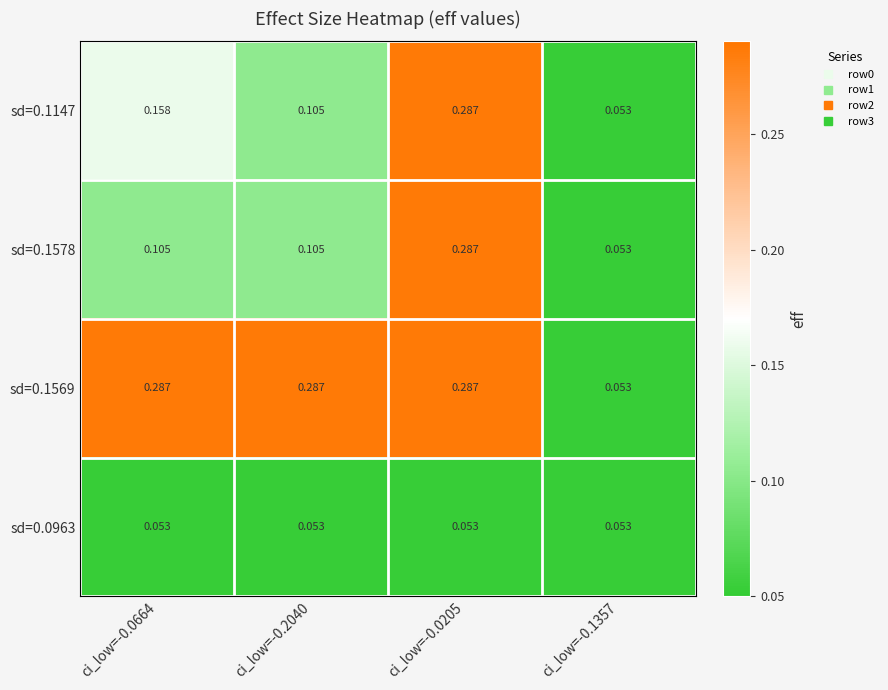

Count the number of data series in this chart.

4